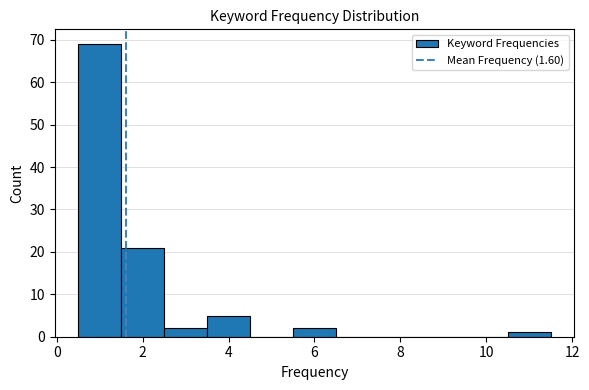

Reading left to right, list every bar in this chart as the range it spans on the x-axis followed by its height. Neither the bar edges nor the heights are printed on the chart, so give them approximately, as read against the axes.

0.5 to 1.5: 69
1.5 to 2.5: 21
2.5 to 3.5: 2
3.5 to 4.5: 5
4.5 to 5.5: 0
5.5 to 6.5: 2
6.5 to 7.5: 0
7.5 to 8.5: 0
8.5 to 9.5: 0
9.5 to 10.5: 0
10.5 to 11.5: 1